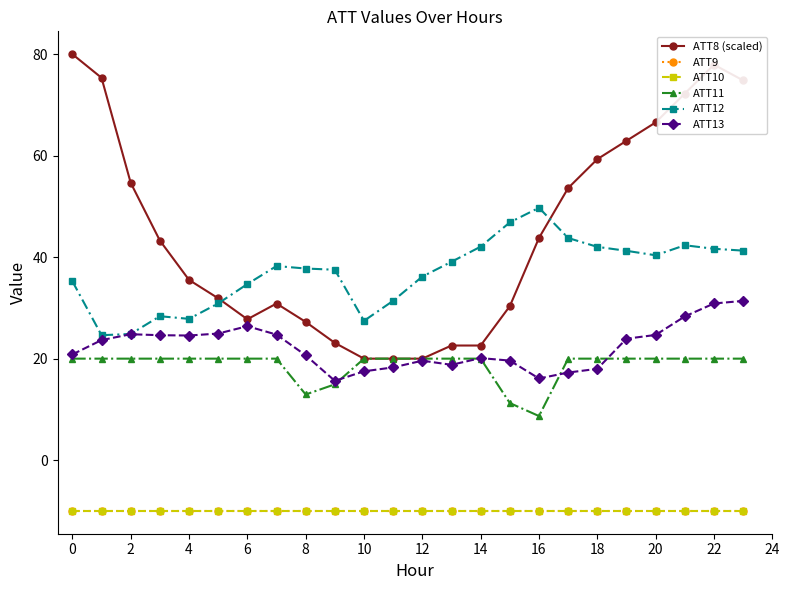

Is this an area chart (filled region under the line)?

No